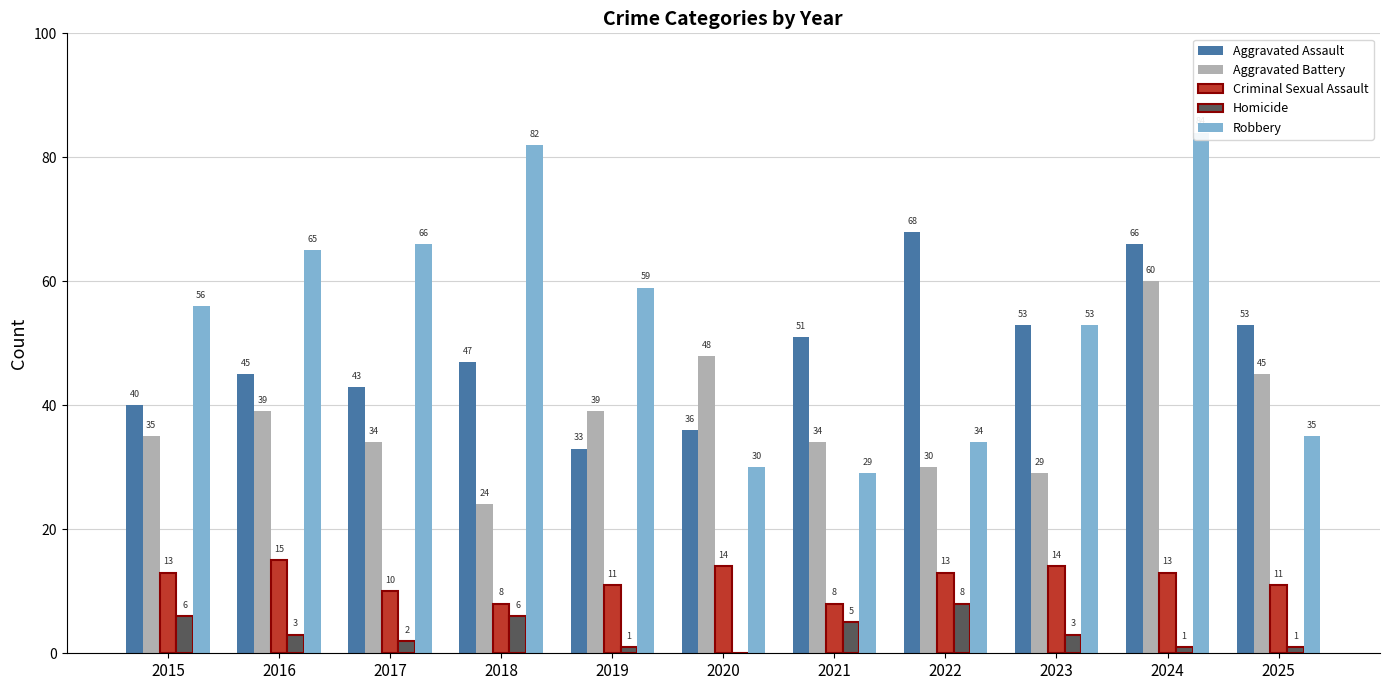

What is the sum of the Criminal Sexual Assault values at 2017 and 2024?

23